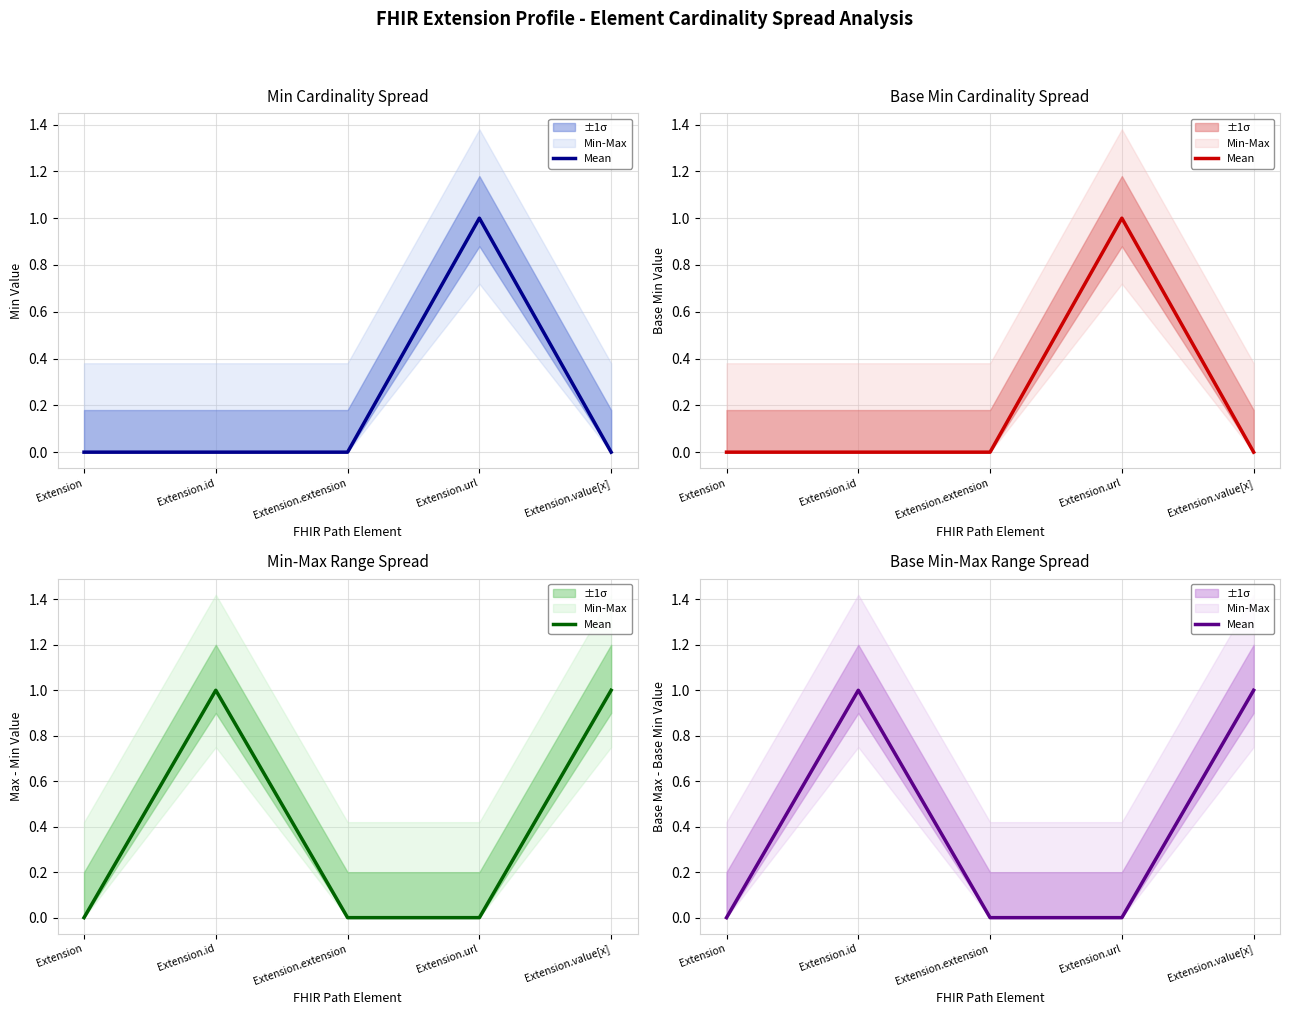

What is the difference between the values at Extension.id and Extension?

1